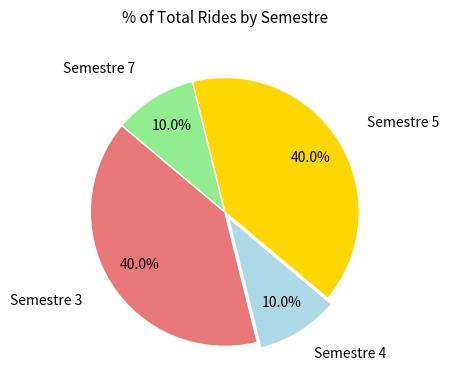

Combined, do Semestre 3 and Semestre 5 account for over 50%?

Yes